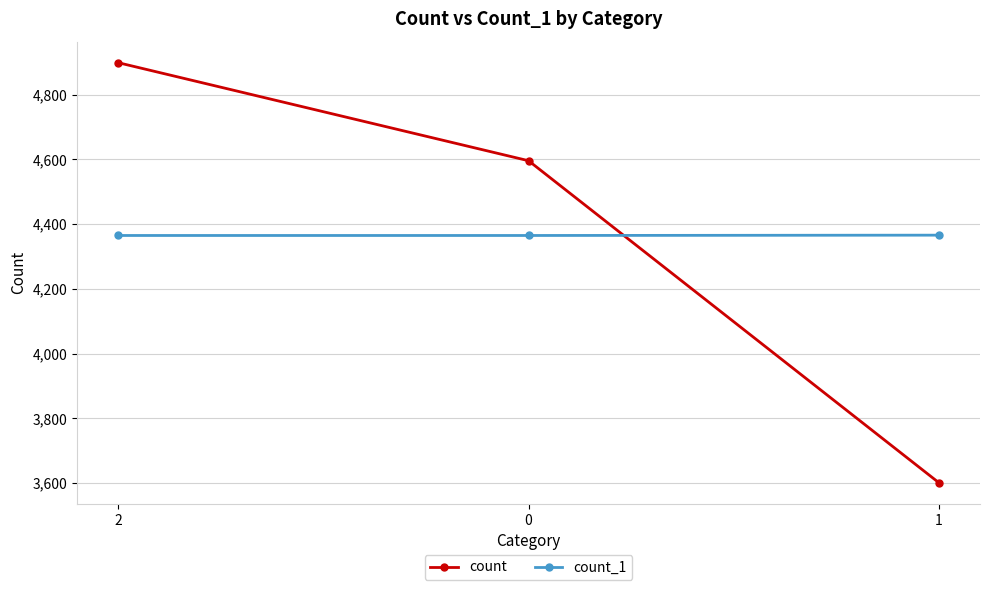

Where does the count series first go above 4596?

2